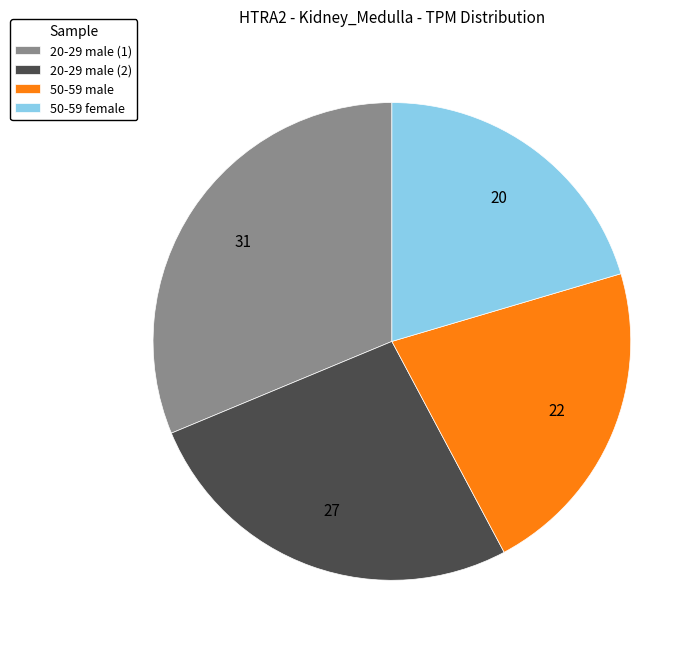

What is the ratio of the value at 50-59 female to the value at 50-59 male?

0.9